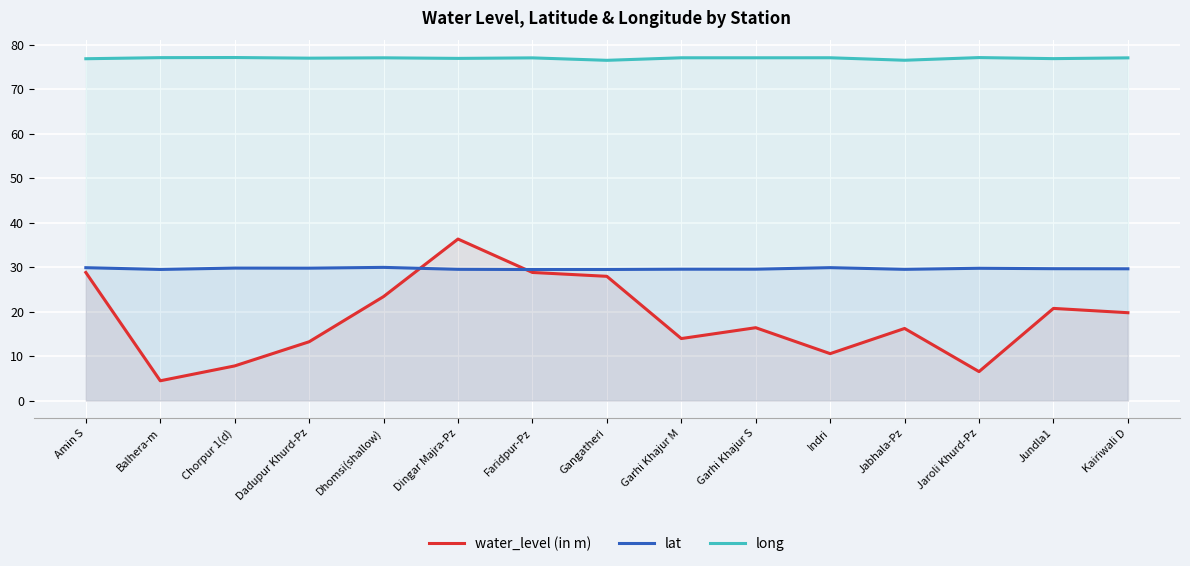

What is the label of the 5th point from the left?

Dhomsi(shallow)